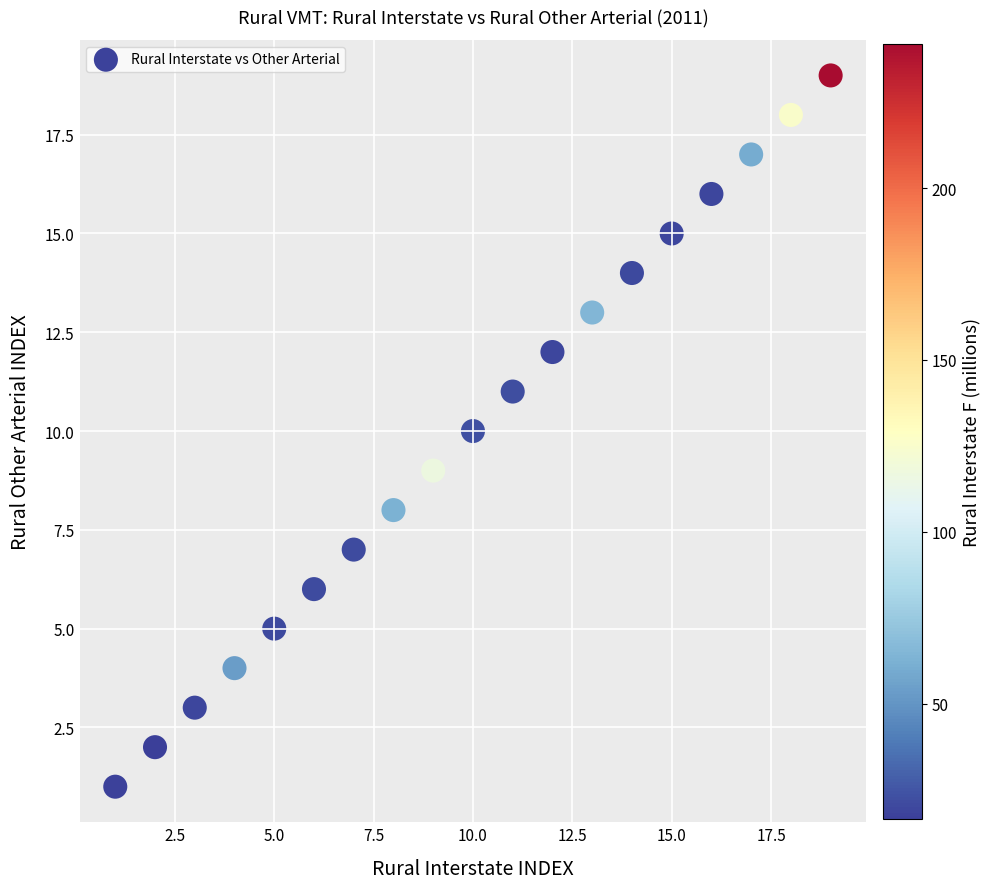

What is the range of X values (max minus min)?

18